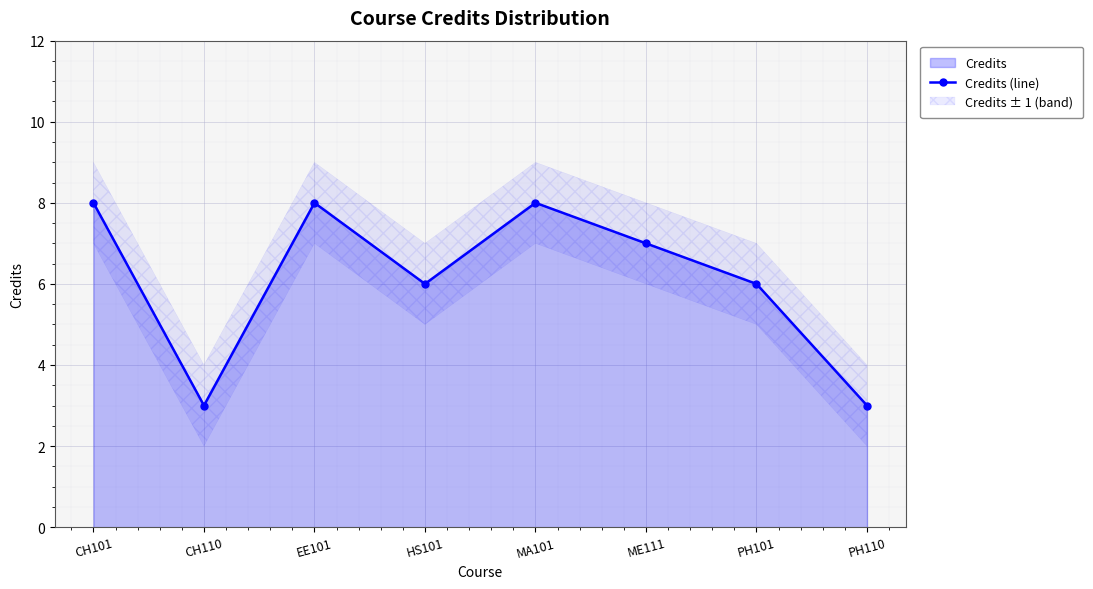

Reading right to left, what are all the values shown in this chart?

3	6	7	8	6	8	3	8